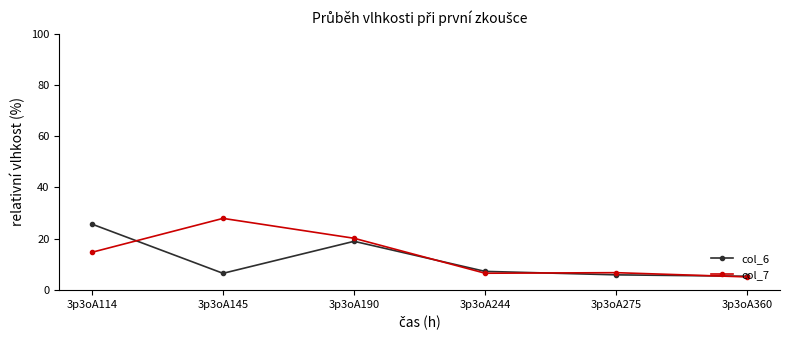

Which series has the widest spread of values?

col_7